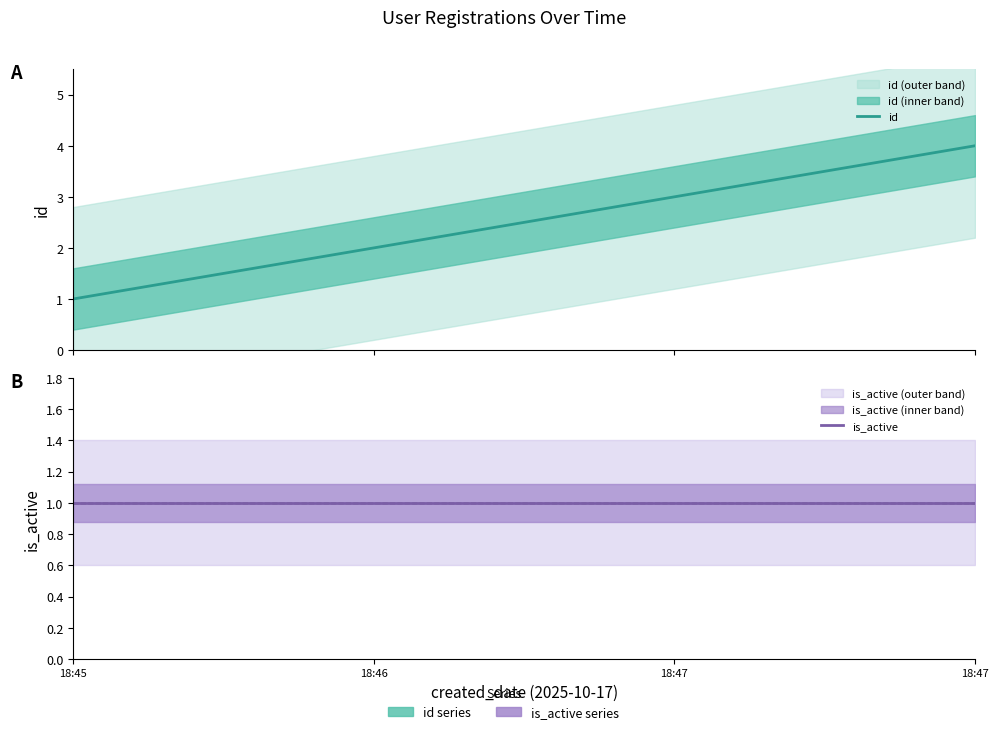

Is the value of id at 2025-10-17 18:46:11 greater than the value of is_active at 2025-10-17 18:46:11?

Yes